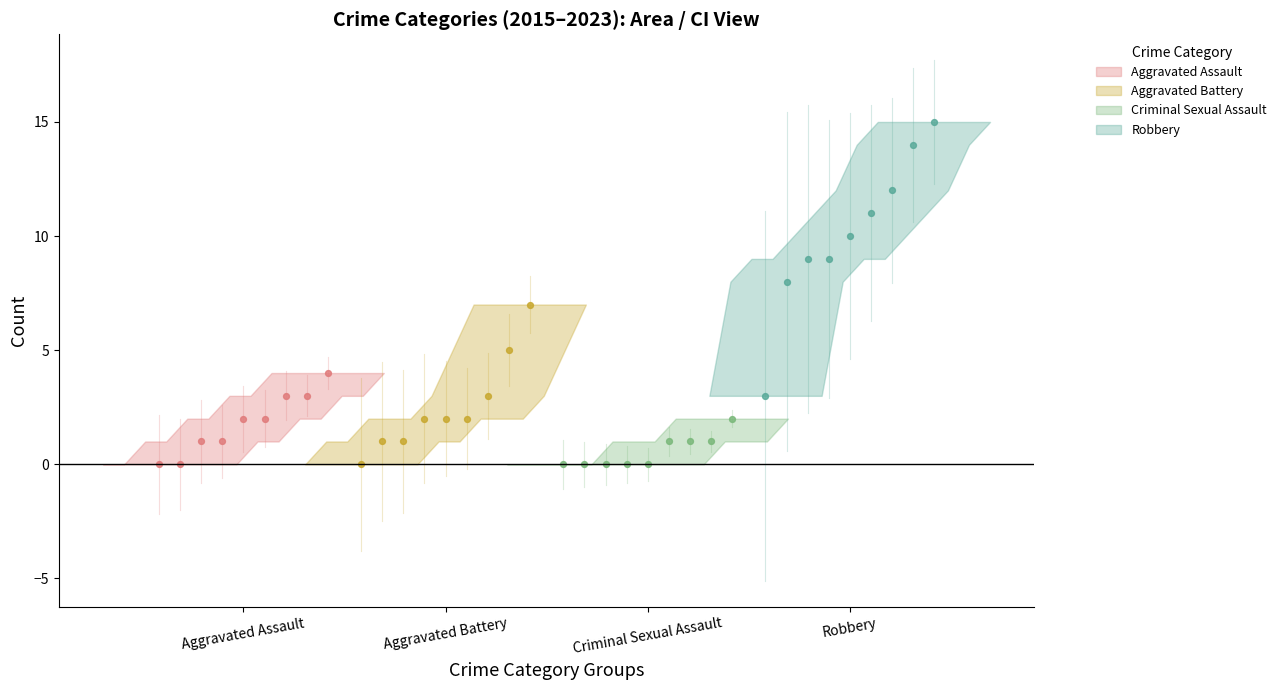

Which series contains the highest Y value?

Robbery